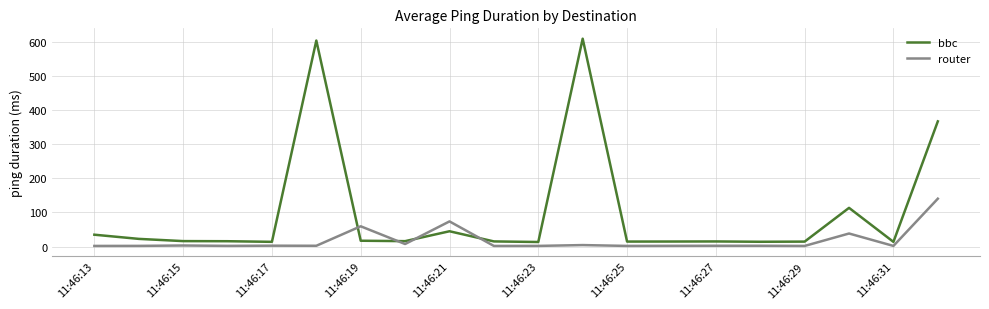

How many lines are shown in the chart?

2